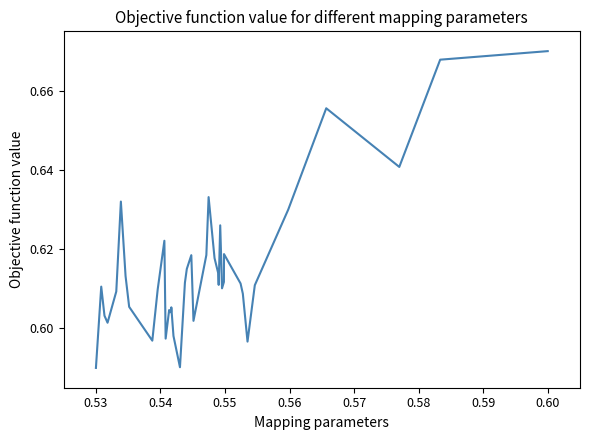

What is the average value?

0.6